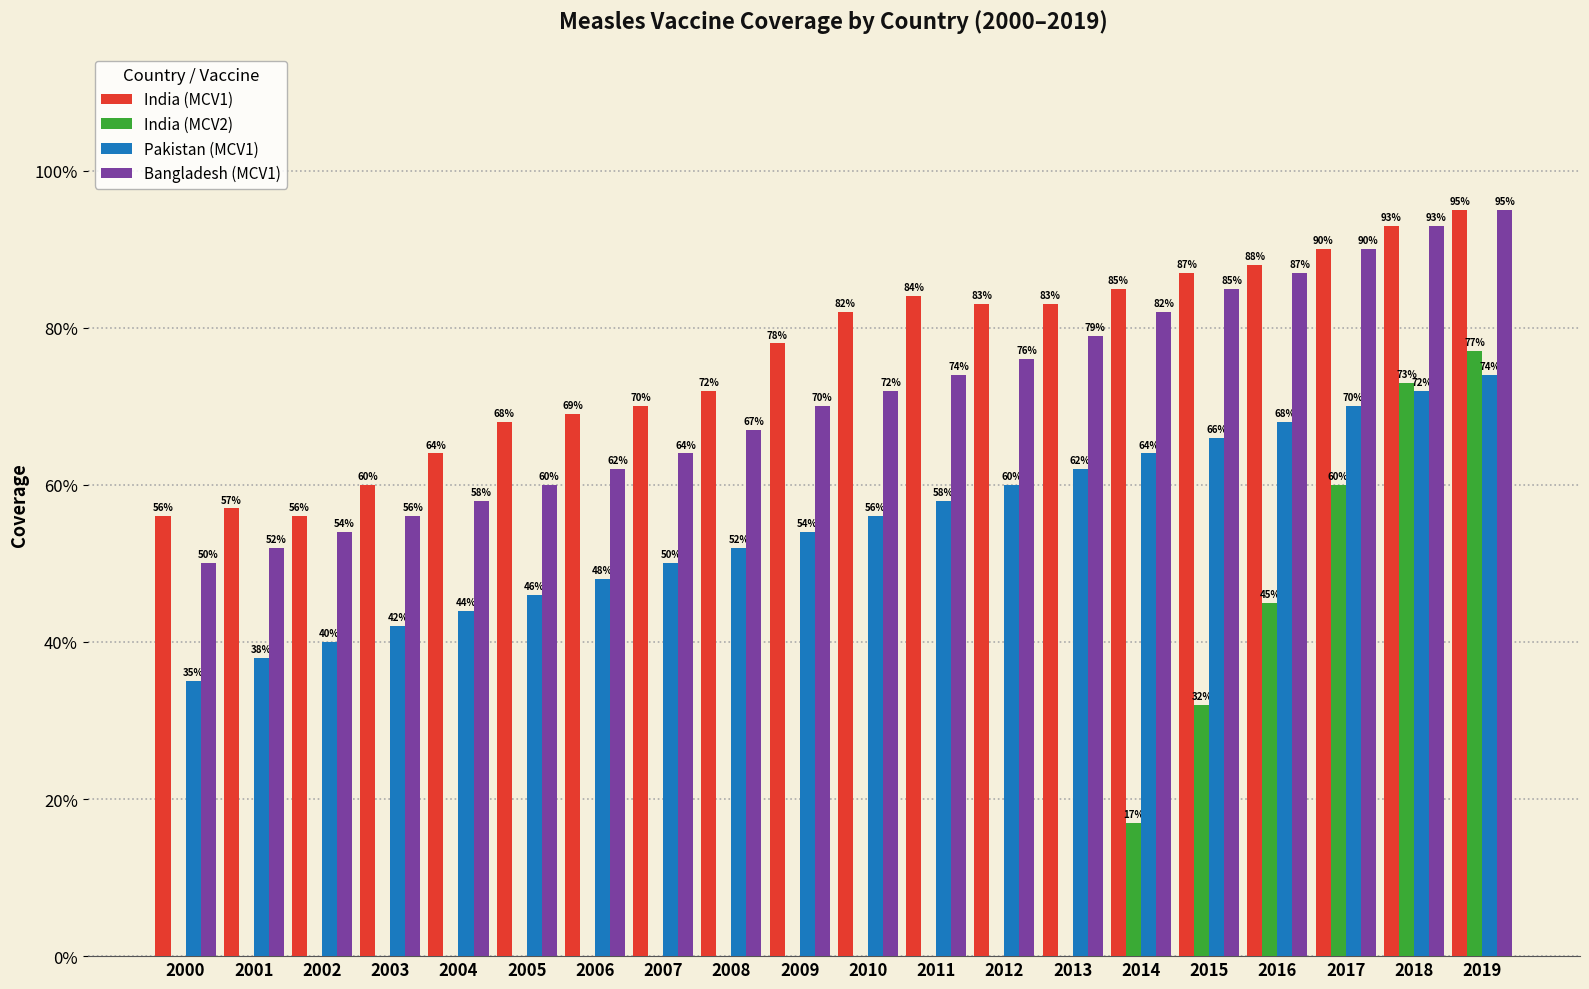

What is the value of the Bangladesh (MCV1) bar at the 1st from the left?

0.5